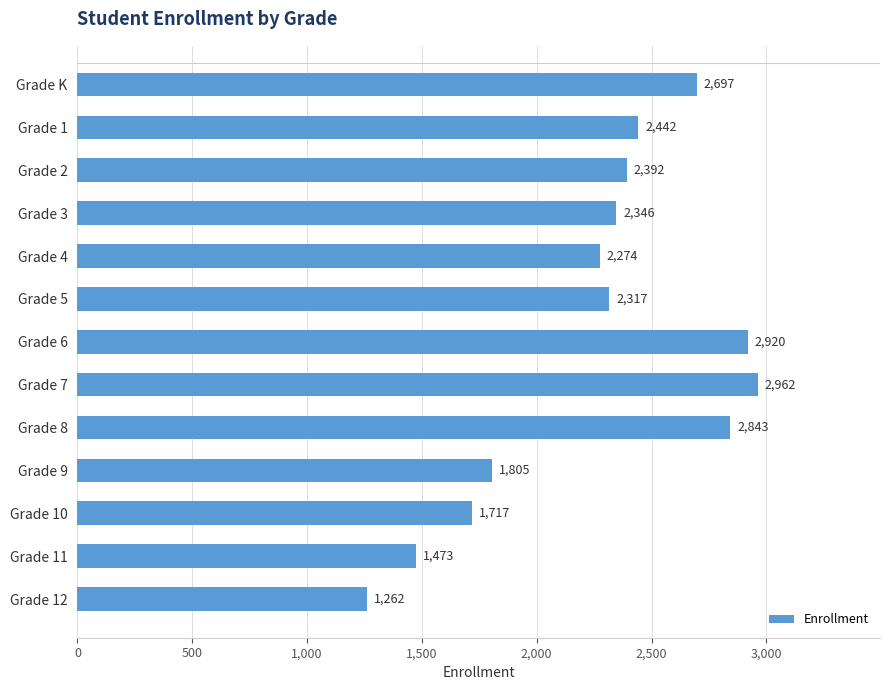

What is the difference between the maximum and minimum values?

1700